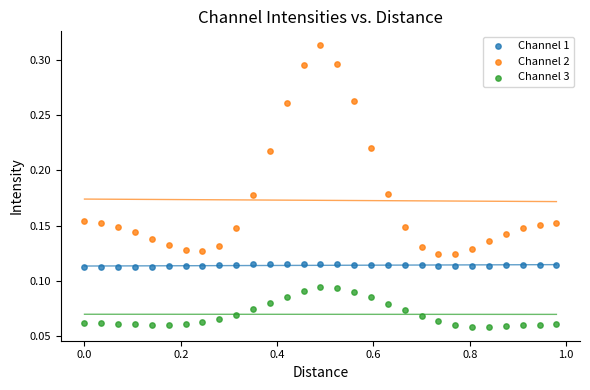

Across all data points, what is the range of X values (max minus min)?

1.0